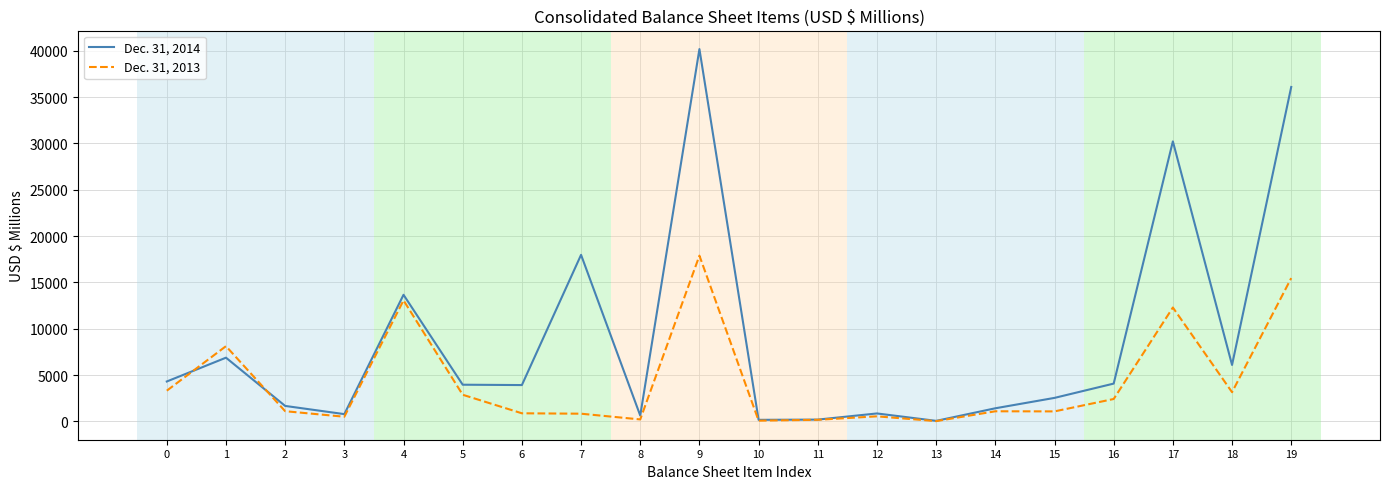

Is the value of Dec. 31, 2014 at 12 greater than the value of Dec. 31, 2013 at 5?

No